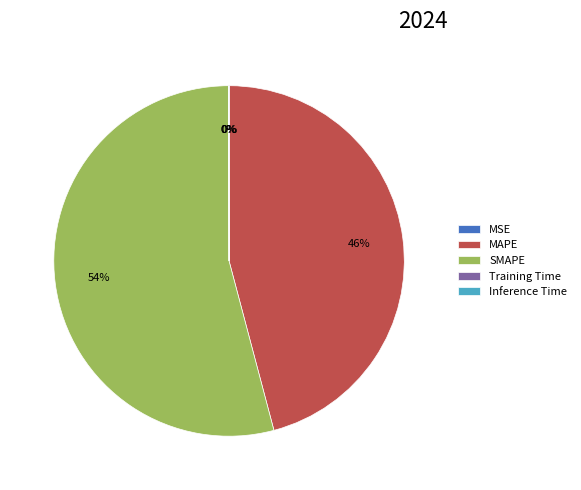

To the nearest percent, what percentage of the pie is SMAPE?

54%